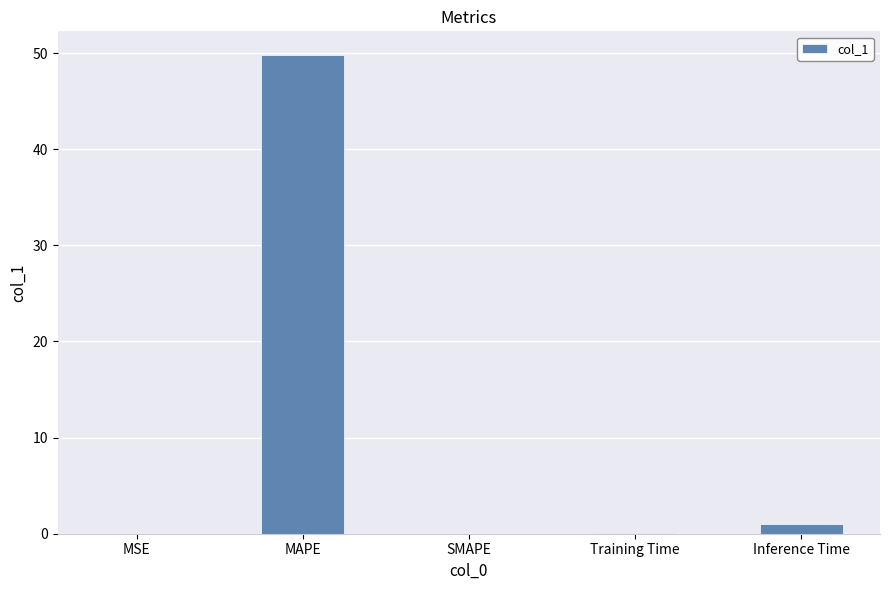

Is it true that the value at MAPE is 34.0?

False